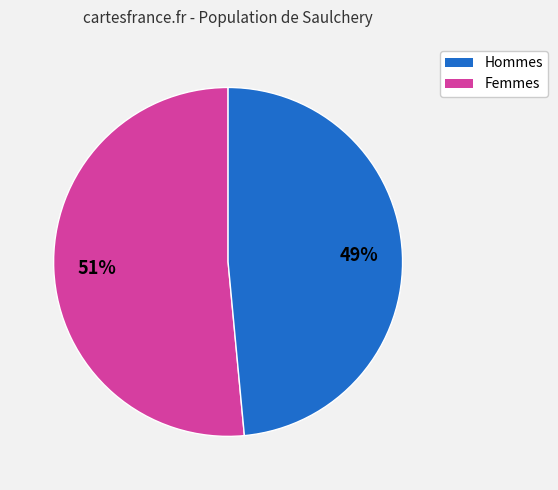

Count the number of slices in the pie.

2